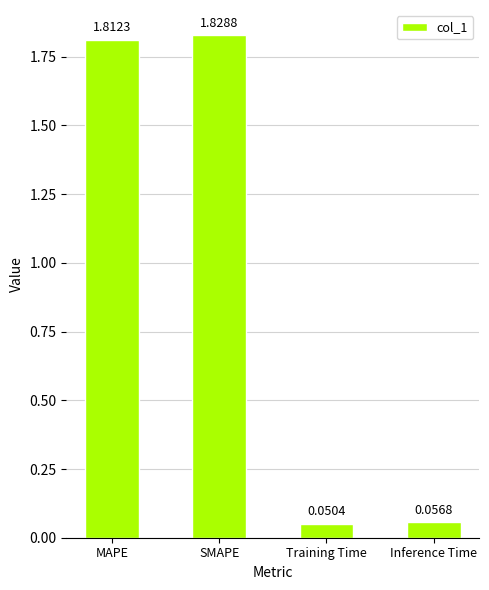

What is the label of the 1st bar from the right?

Inference Time